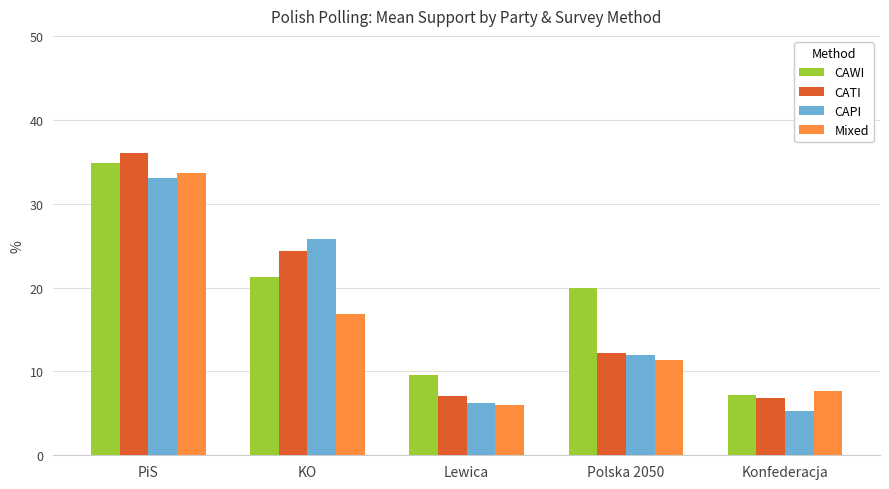

Read the CATI value at Lewica.

7.1